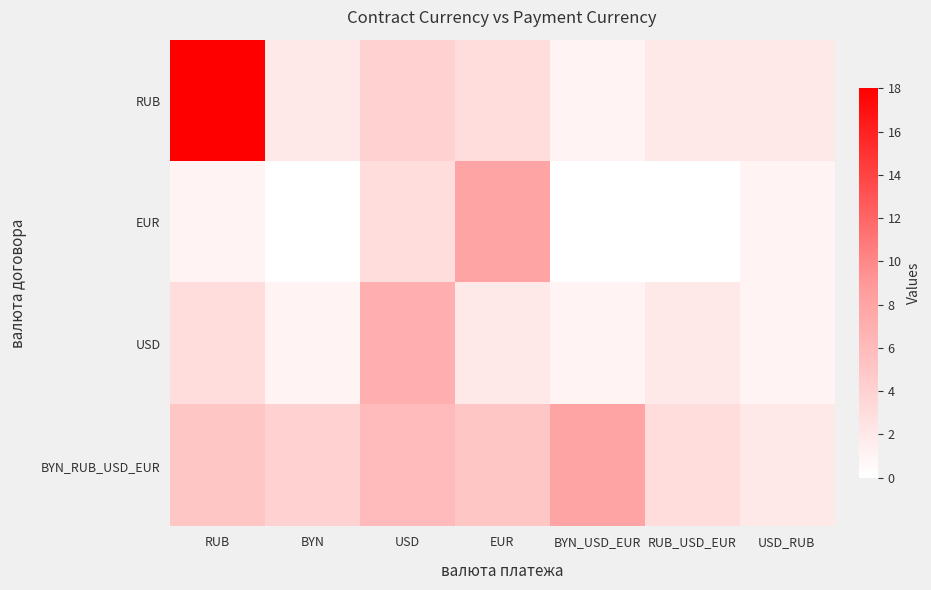

Reading left to right, transcribe all the data shown in this chart.

RUB: RUB=18	BYN=2	USD=4	EUR=3	BYN_USD_EUR=1	RUB_USD_EUR=2	USD_RUB=2
EUR: RUB=1	BYN=0	USD=3	EUR=8	BYN_USD_EUR=0	RUB_USD_EUR=0	USD_RUB=1
USD: RUB=3	BYN=1	USD=7	EUR=2	BYN_USD_EUR=1	RUB_USD_EUR=2	USD_RUB=1
BYN_RUB_USD_EUR: RUB=5	BYN=4	USD=6	EUR=5	BYN_USD_EUR=8	RUB_USD_EUR=3	USD_RUB=2